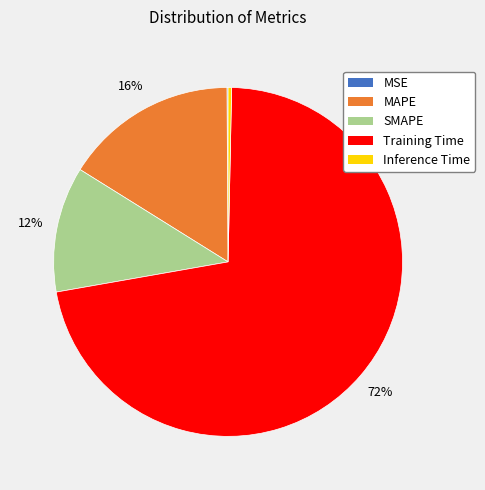

What is the majority slice?

Training Time